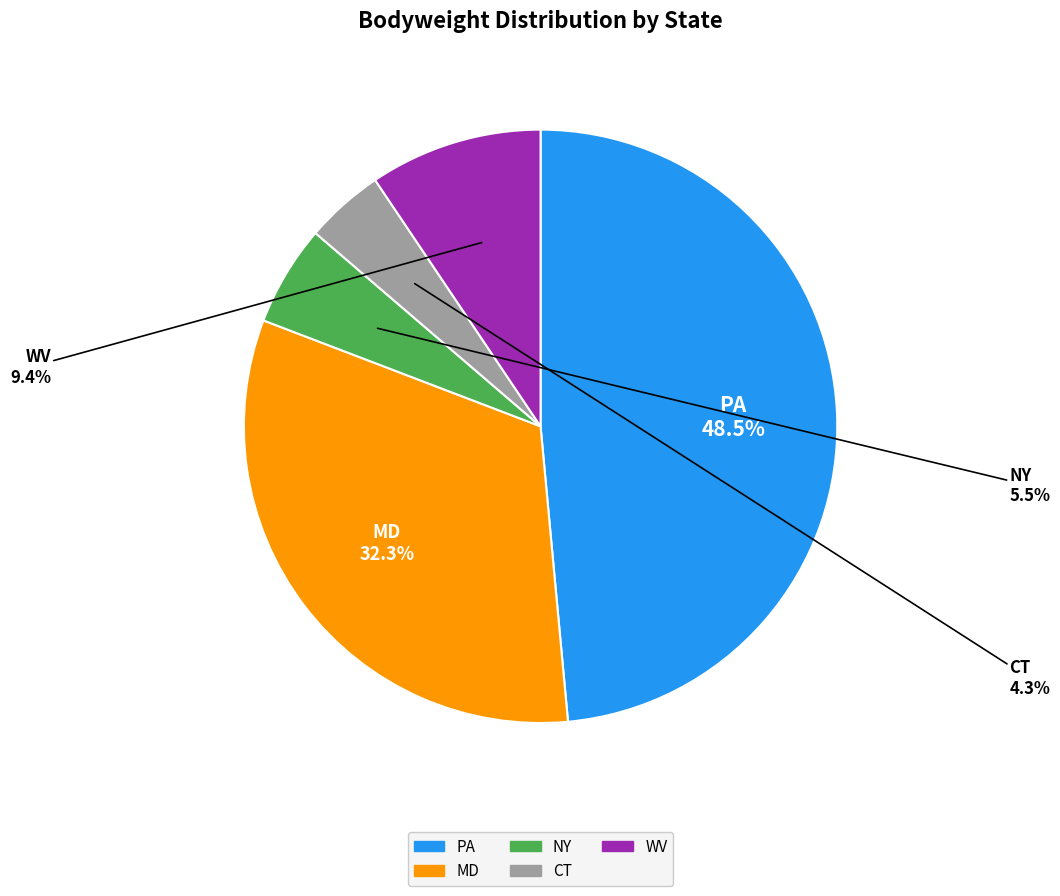

To the nearest percent, what is the average slice percentage?

20%